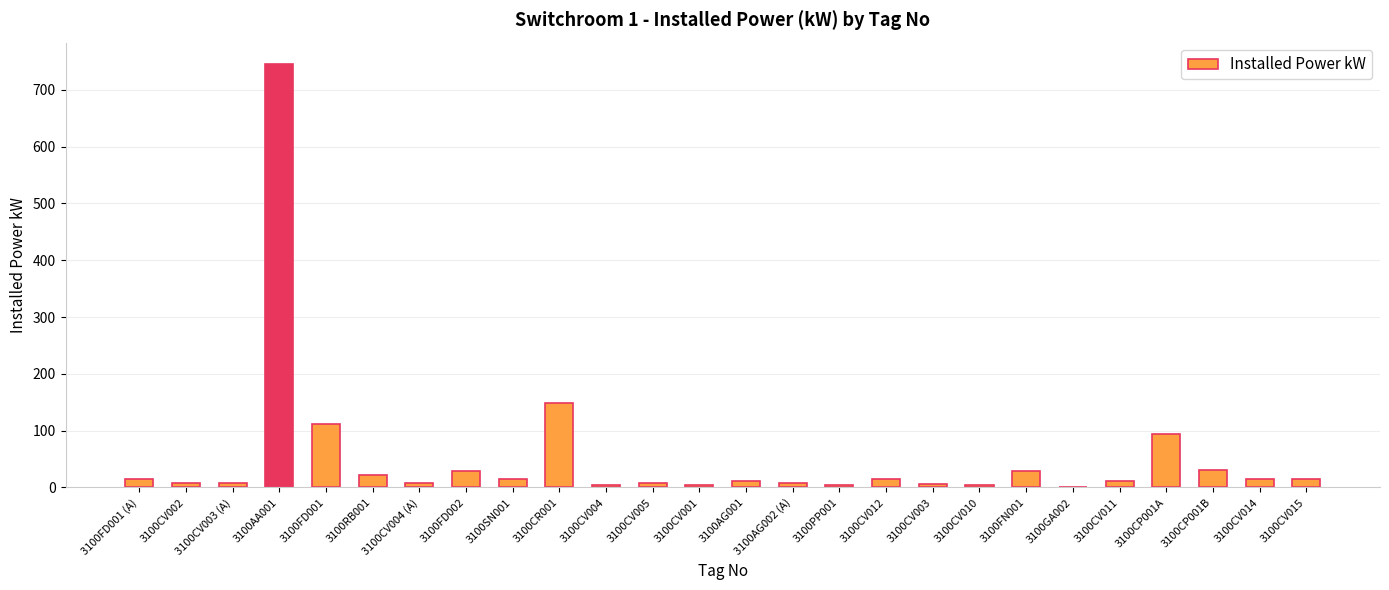

What is the ratio of the value at 3100RB001 to the value at 3100CV003 (A)?

3.0